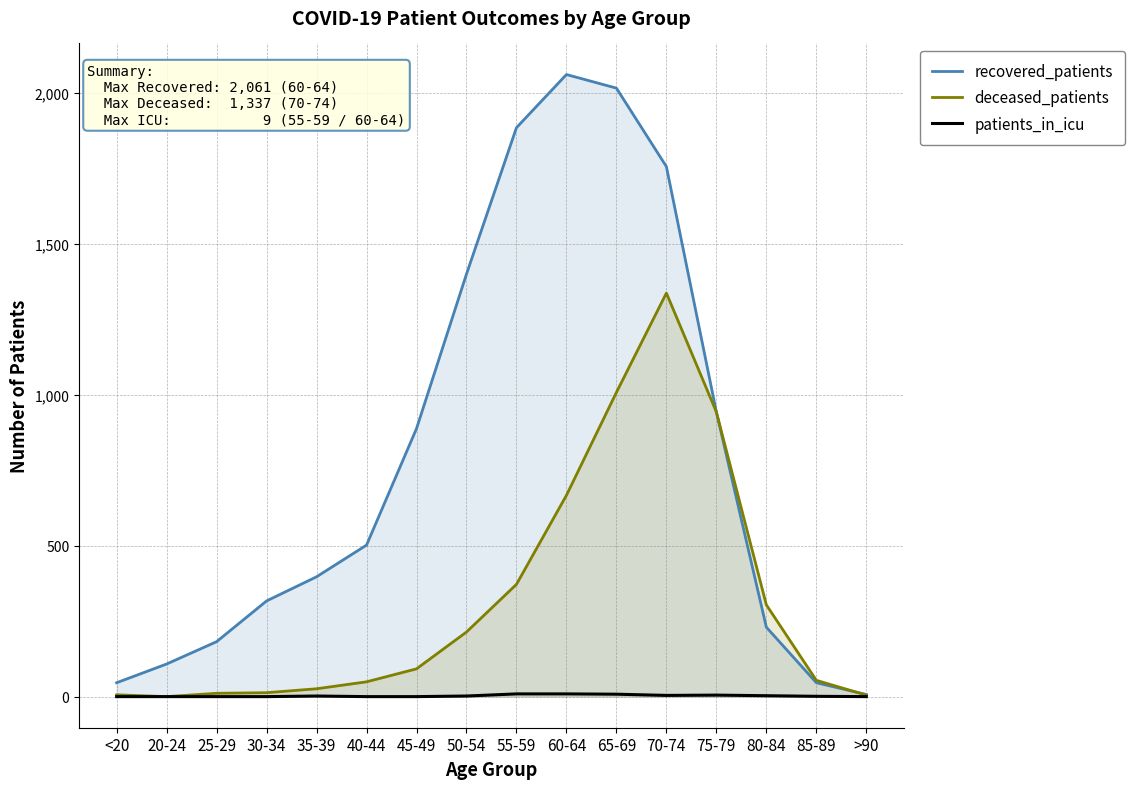

At how many categories does at least one series exceed 1603?

4